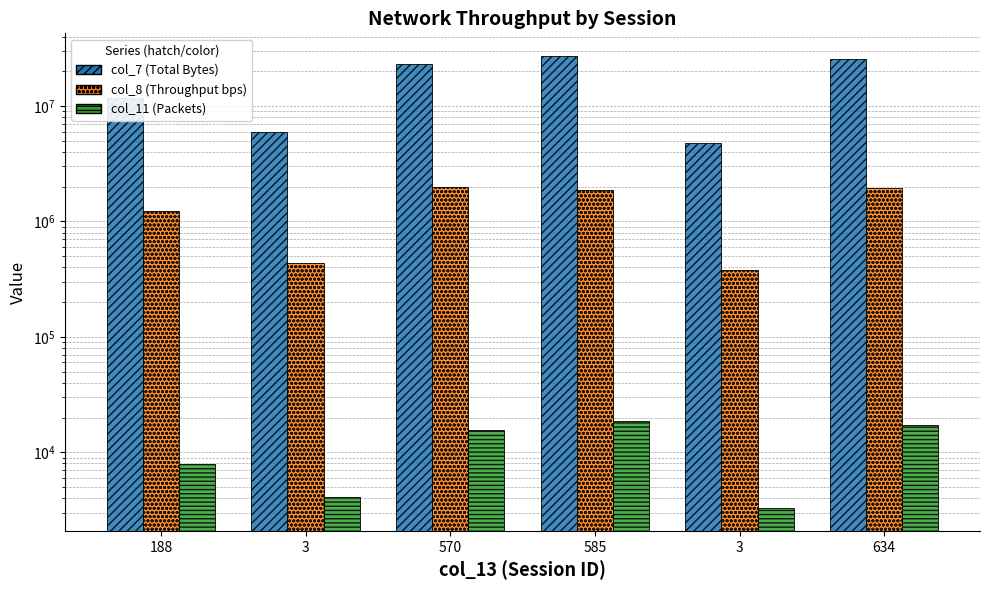

Reading left to right, extract all data points from this chart.

col_7: 188=11704140	3=6012300	570=23118690	585=27196470	3=4805430	634=25398660
col_8: 188=1231627	3=437288	570=1992078	585=1882302	3=376832	634=1953998
col_11: 188=7962	3=4090	570=15727	585=18501	3=3269	634=17278